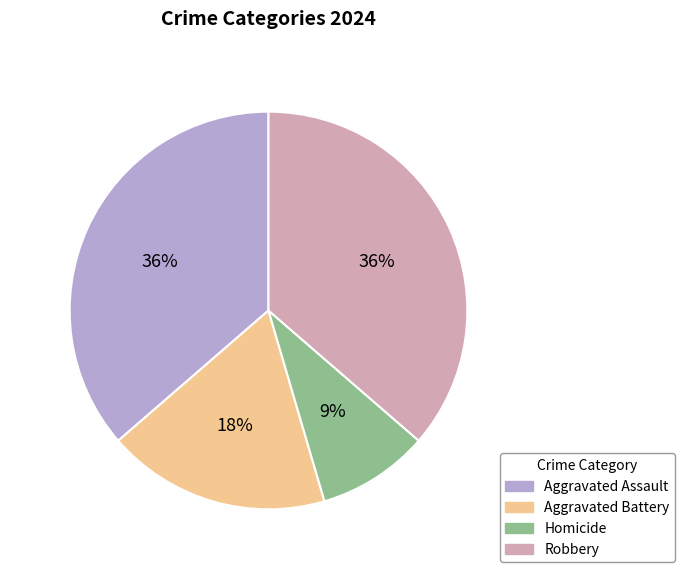

Is the sum of Aggravated Battery and Homicide greater than half?

No